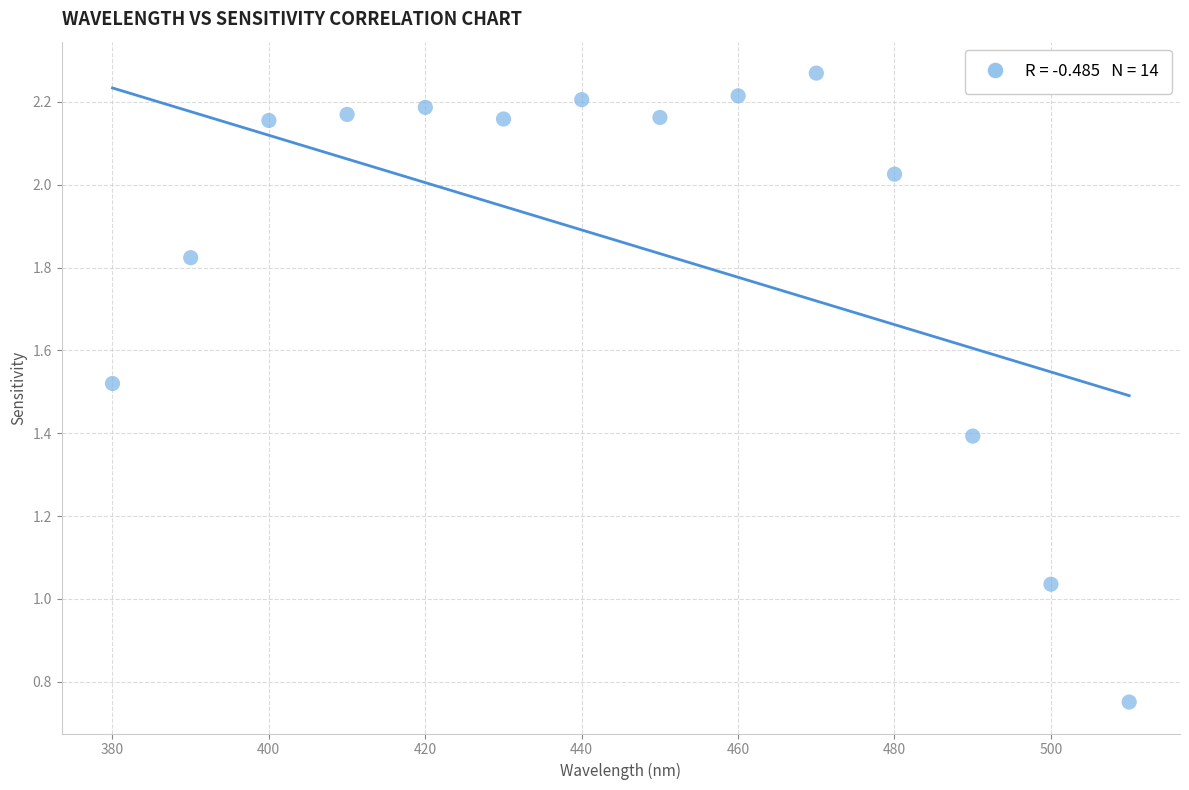

What is the range of X values (max minus min)?

130.0